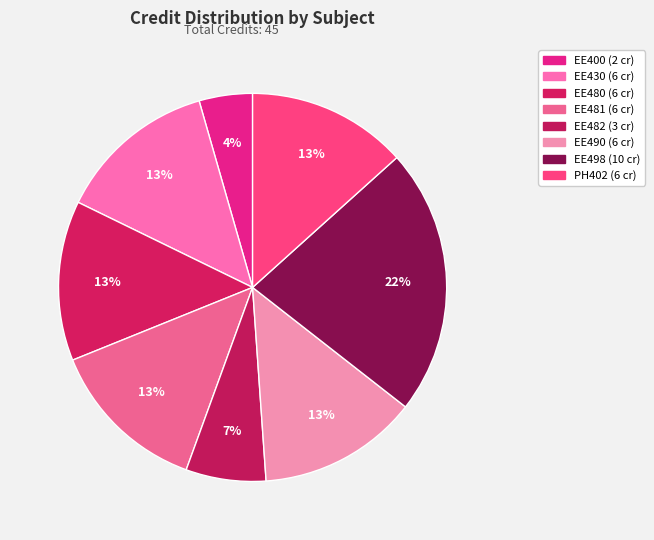

How many slices are in this pie chart?

8